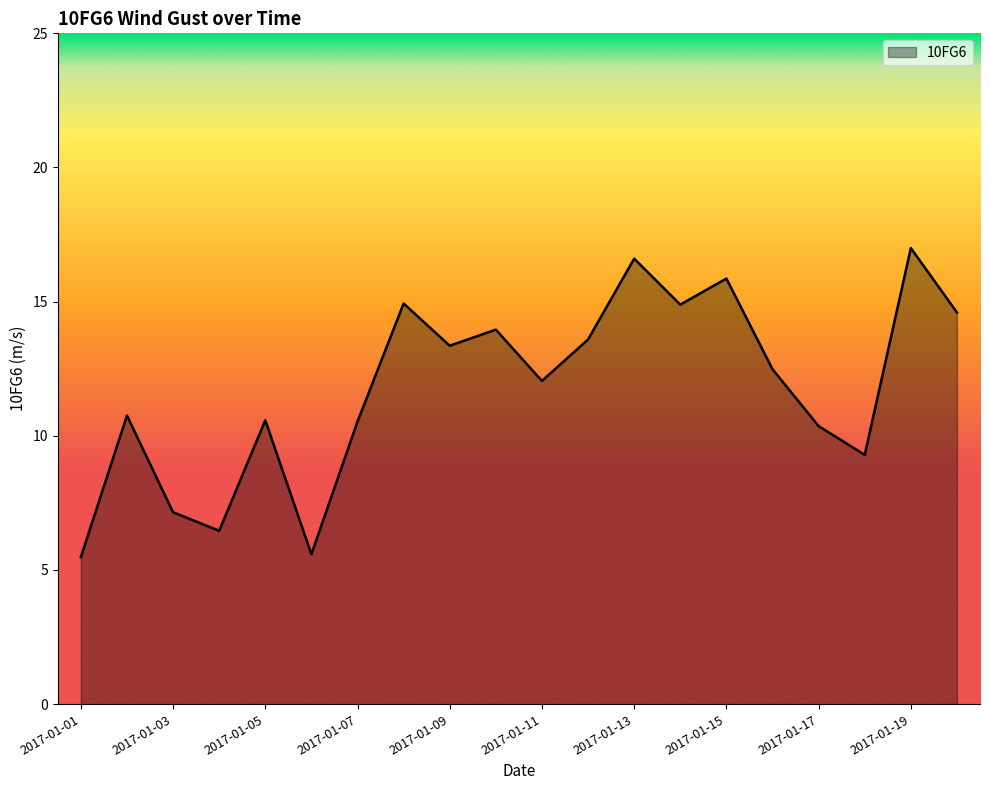

What is the greatest value displayed?

17.0